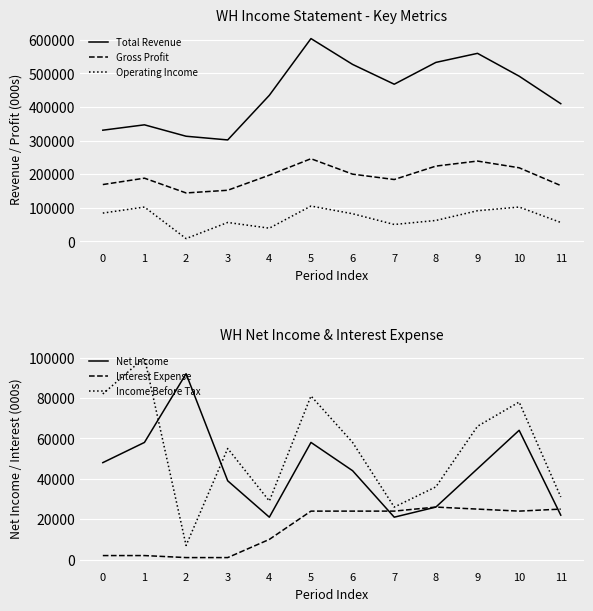

Rank the series at 11 from highest to lowest value.

Total Revenue, Gross Profit, Operating Income, Income Before Tax, Interest Expense, Net Income